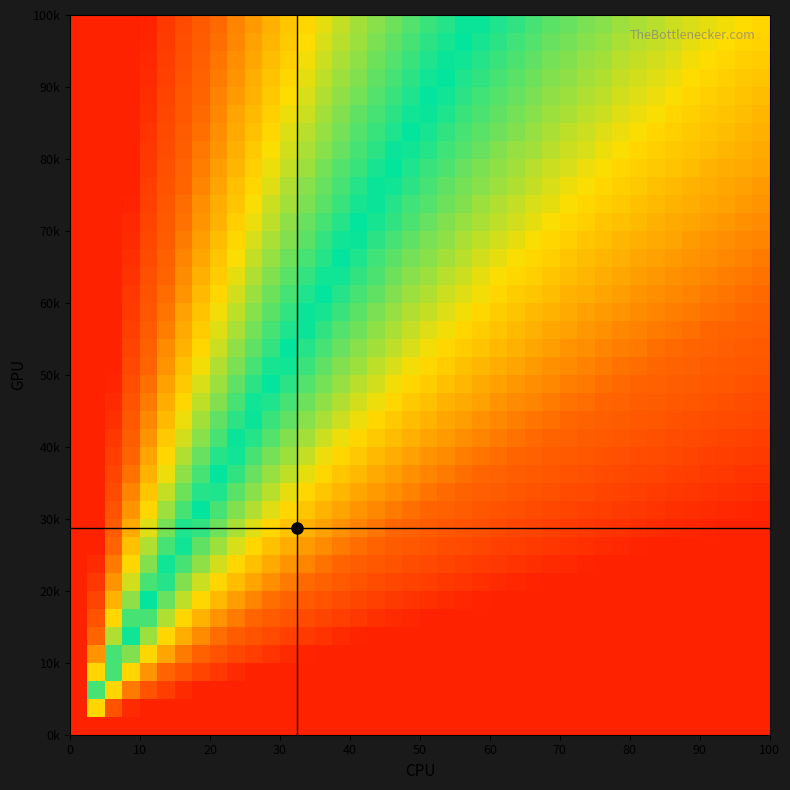

Count the number of data series in this chart.

40